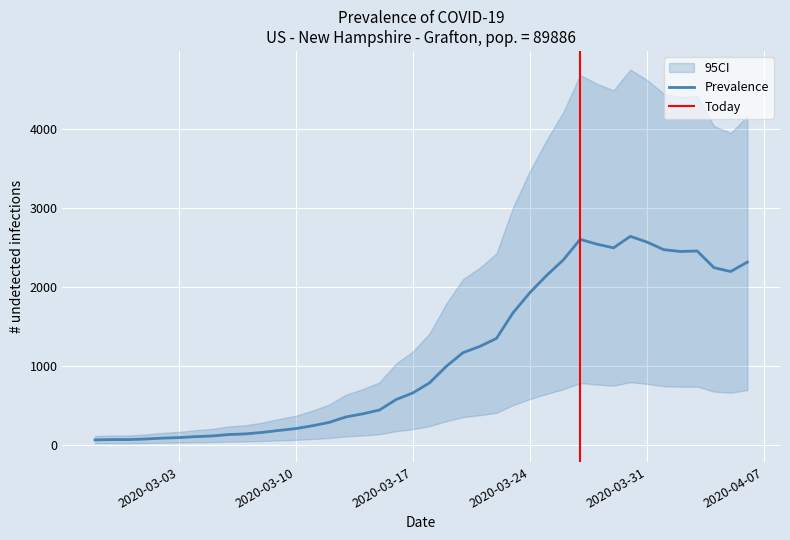

Between 2020-03-17 and 2020-03-15, which is larger?

2020-03-17